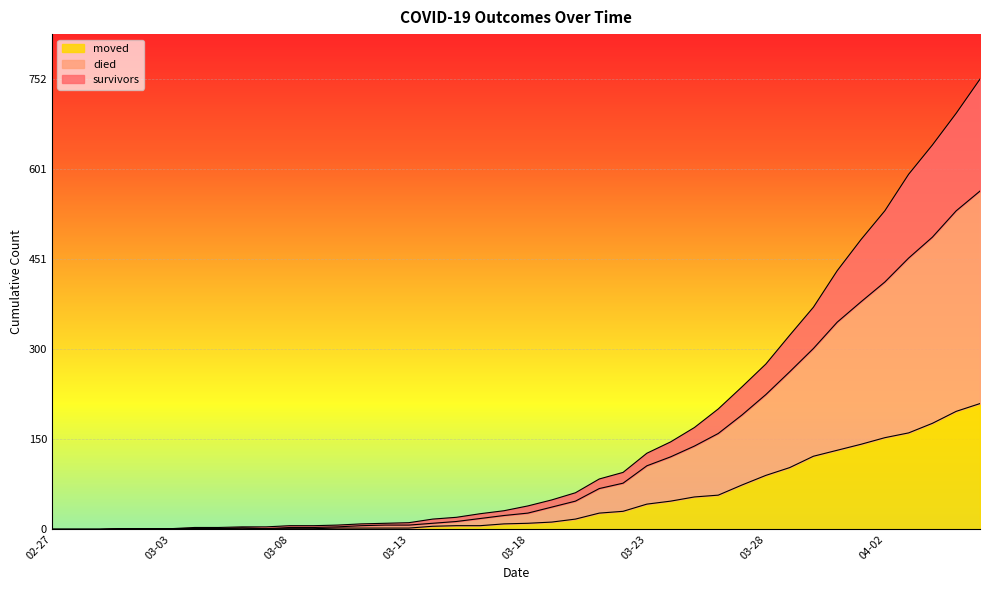

Count the number of categories in the chart.

40